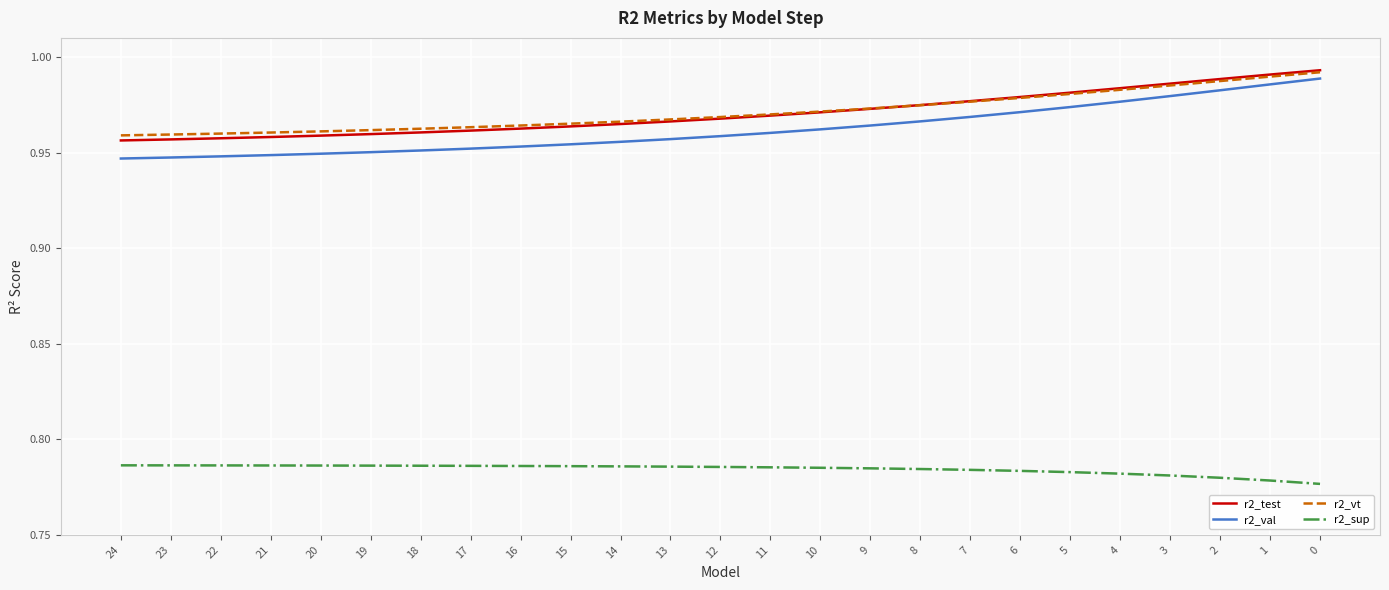

What are all the series names shown in the legend?

r2_test, r2_val, r2_vt, r2_sup